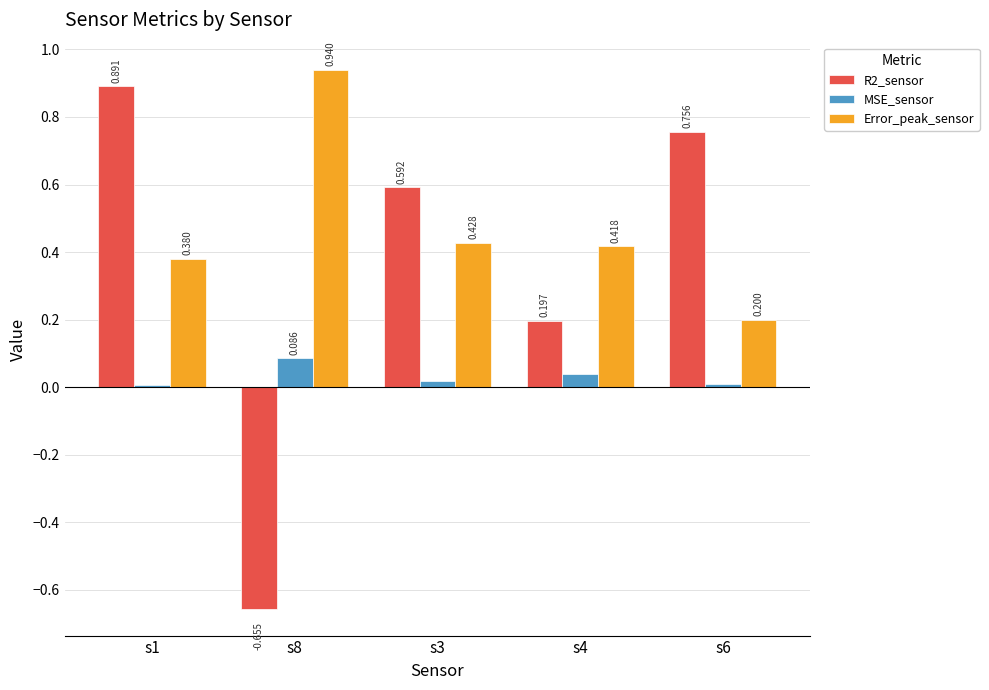

List the series in order of their overall mean, highest first.

Error_peak_sensor, R2_sensor, MSE_sensor